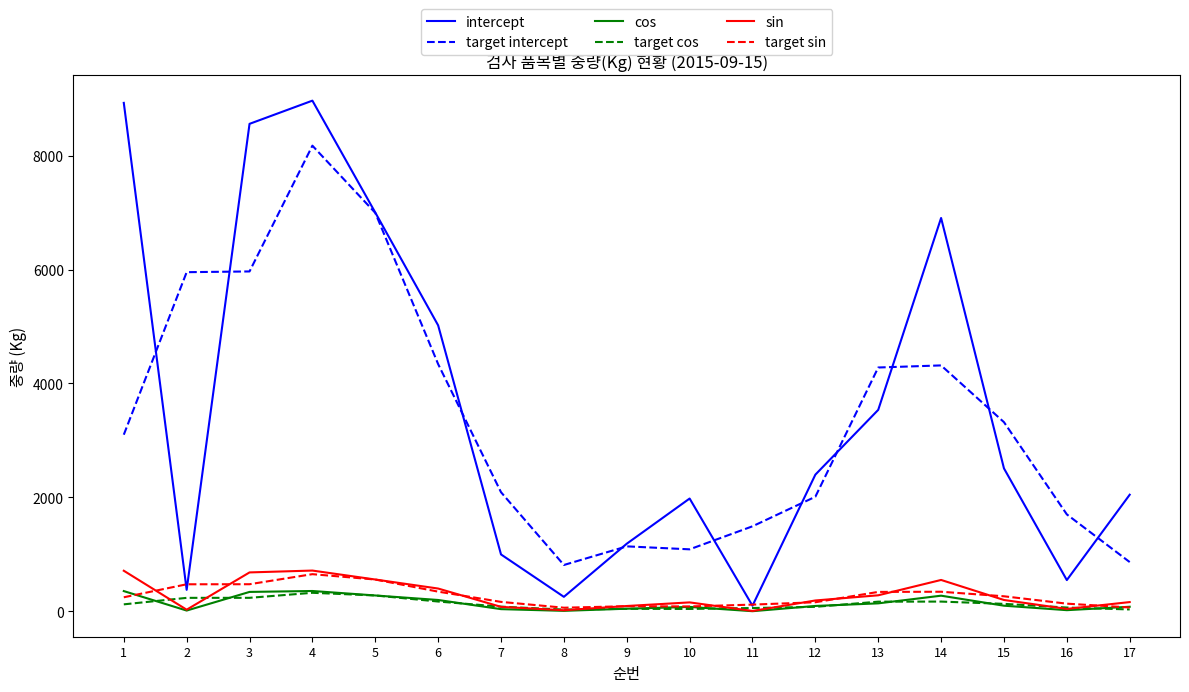

True or false: target sin has more than 1 interior local peaks.

True